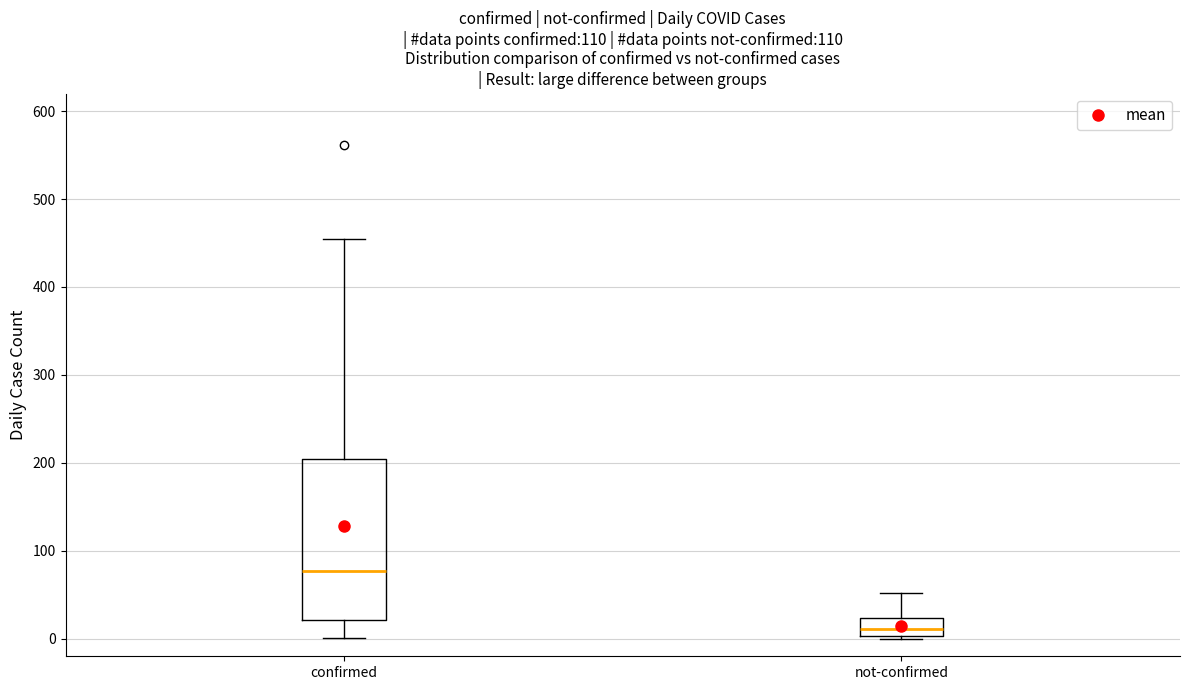

Where does the median line of the box for confirmed sit on the y-axis? The values are not printed on the chart, so give them approximately, as read against the axis.

80